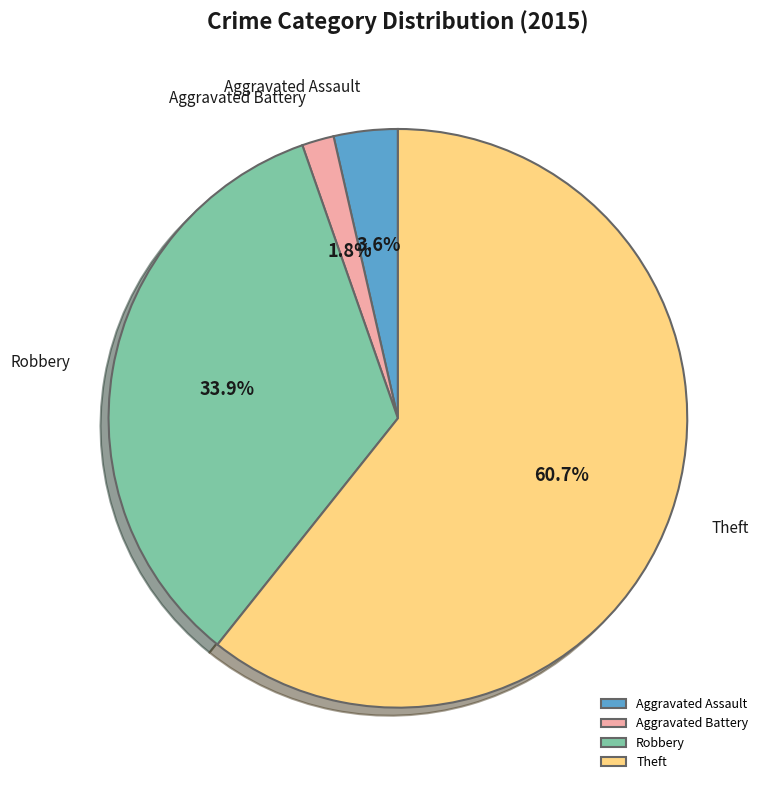

Which slice represents more than half of the pie?

Theft